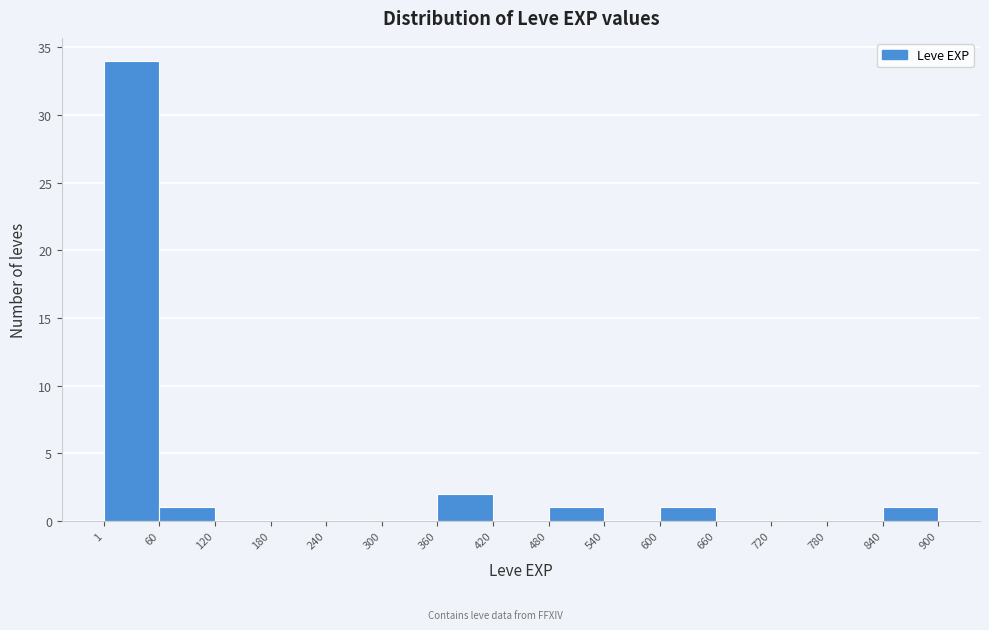

Reading left to right, list every bar in this chart as the range it spans on the x-axis followed by its height. The values are not printed on the chart, so give them approximately, as read against the axis.

1 to 60: 34
60 to 120: 1
120 to 180: 0
180 to 240: 0
240 to 300: 0
300 to 360: 0
360 to 420: 2
420 to 480: 0
480 to 540: 1
540 to 600: 0
600 to 660: 1
660 to 720: 0
720 to 780: 0
780 to 840: 0
840 to 900: 1